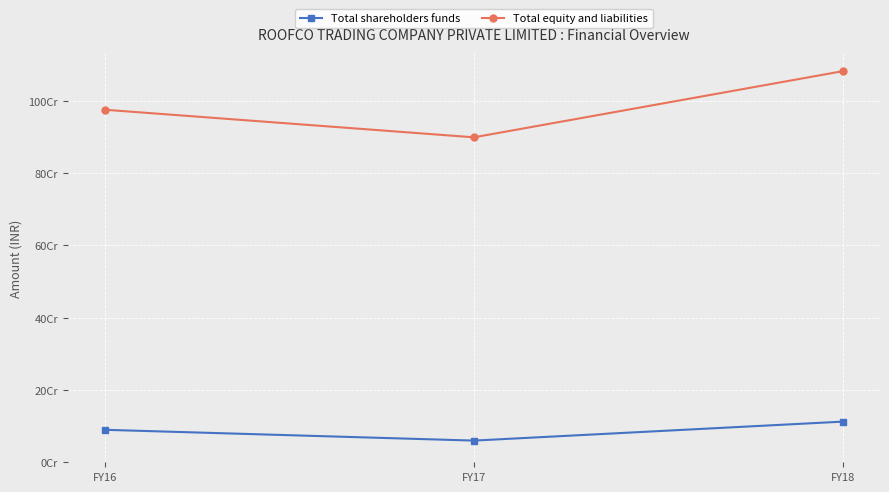

What are all the series names shown in the legend?

Total shareholders funds, Total equity and liabilities